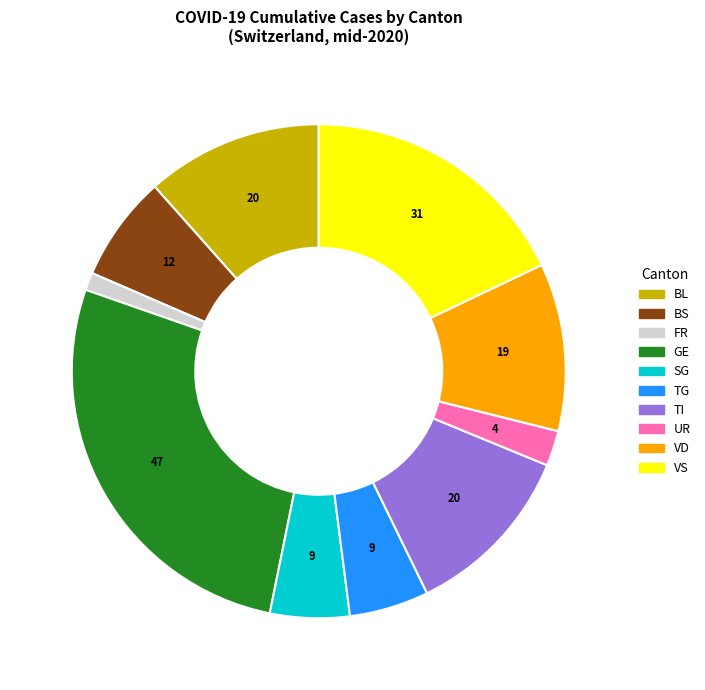

Is there a majority slice in this chart?

No